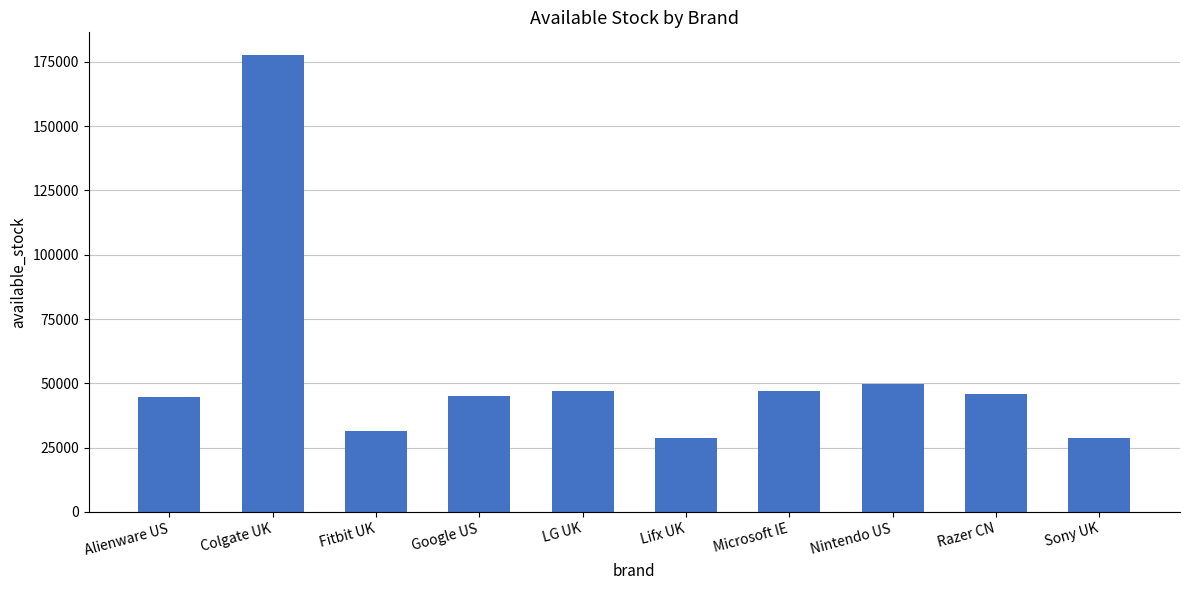

What is the label of the 9th bar from the right?

Colgate UK